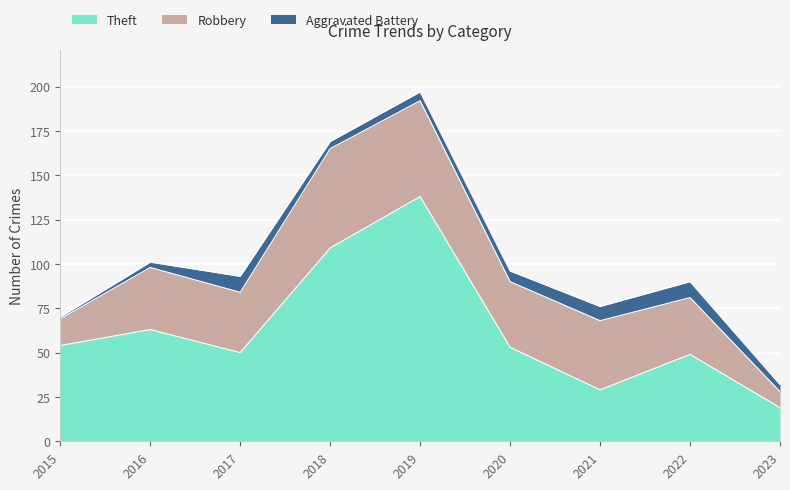

What is the approximate value of Aggravated Battery at 2017?

9